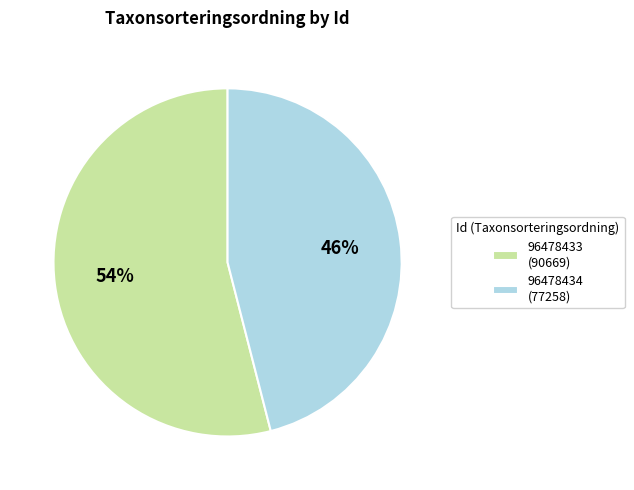

To the nearest percent, what is the difference between the 96478434 and 96478433 slice percentages?

8%